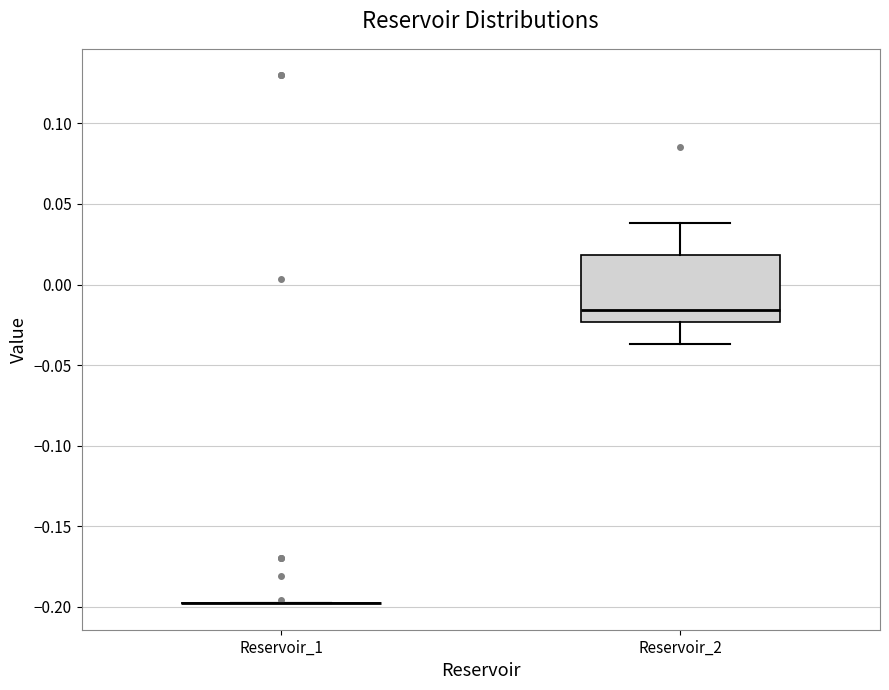

Reading left to right, read every box against the y-axis: the position of its median line, the range the box covers, and the ends of its whiskers. The values are not printed on the chart, so give them approximately, as read against the axis.

Reservoir_1: box collapsed to a line at -0.200, whiskers -0.200 to -0.195
Reservoir_2: median -0.015, box -0.025 to 0.020, whiskers -0.035 to 0.040